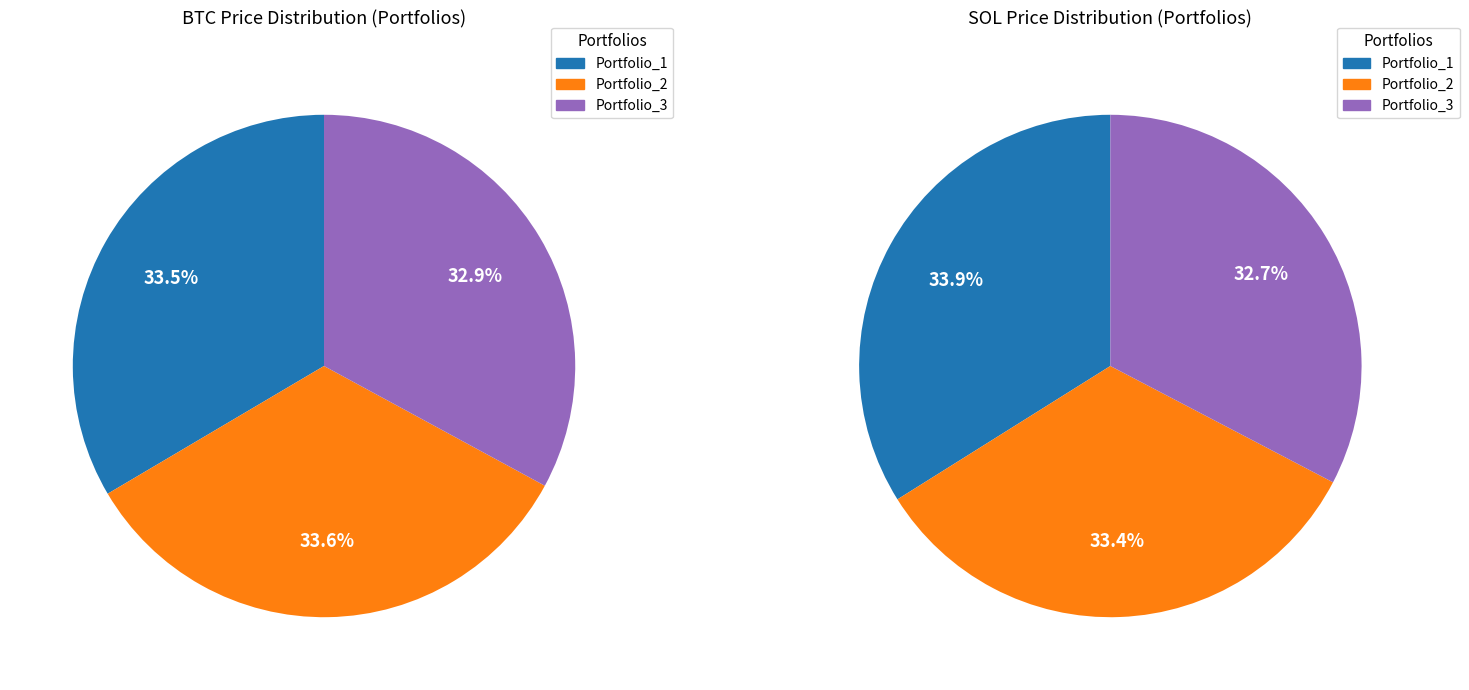

To the nearest percent, what is the average slice percentage?

33%